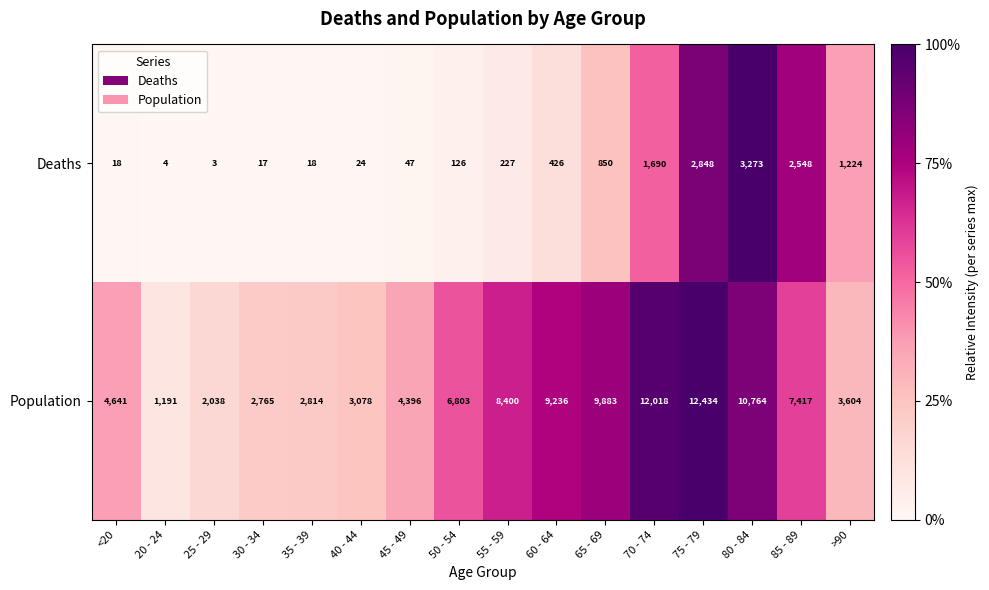

Rank the series by their maximum value, from highest to lowest.

Population, Deaths